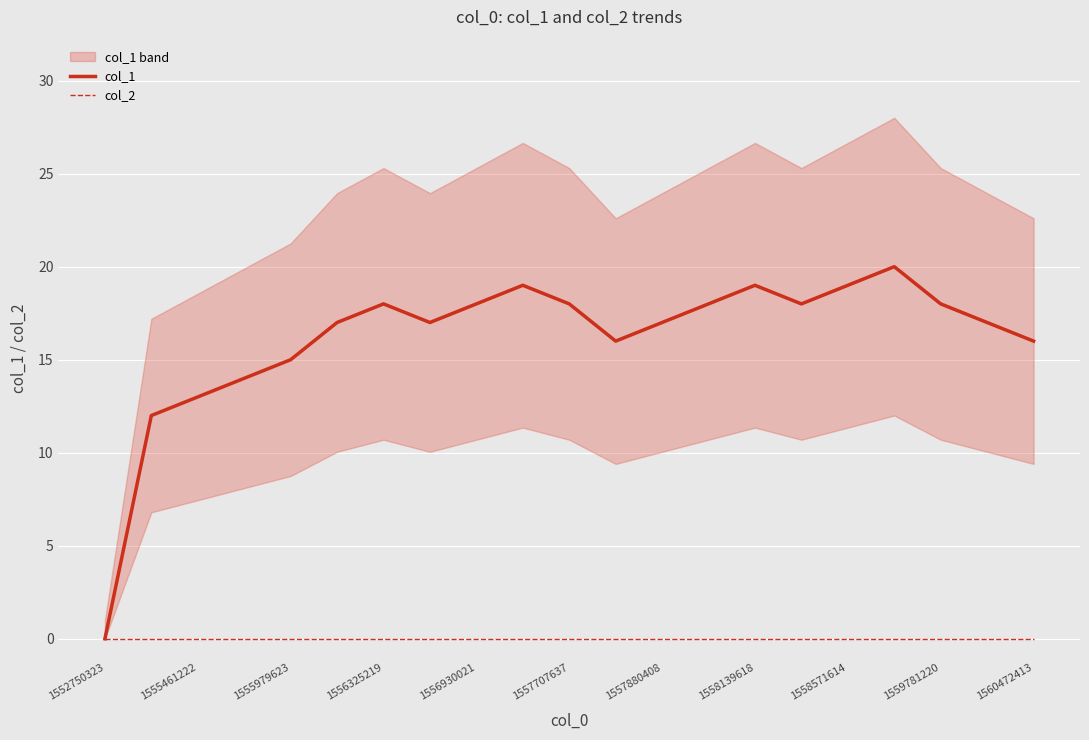

At 17, list the series in order from largest to smallest.

col_1, col_2